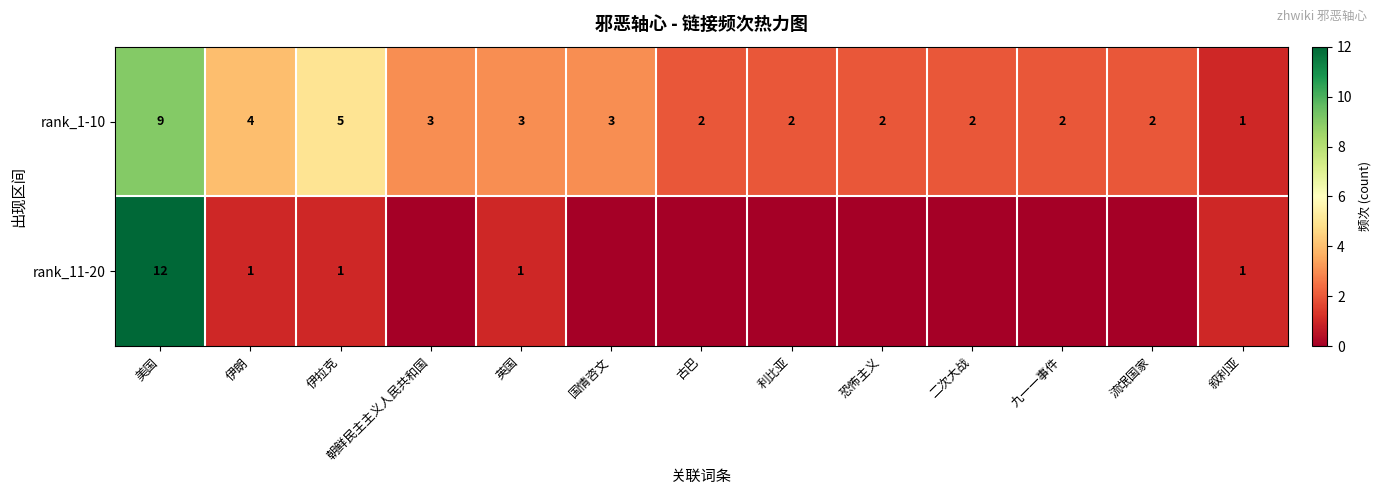

Is the value of rank_11-20 at 美国 greater than the value of rank_1-10 at 叙利亚?

Yes